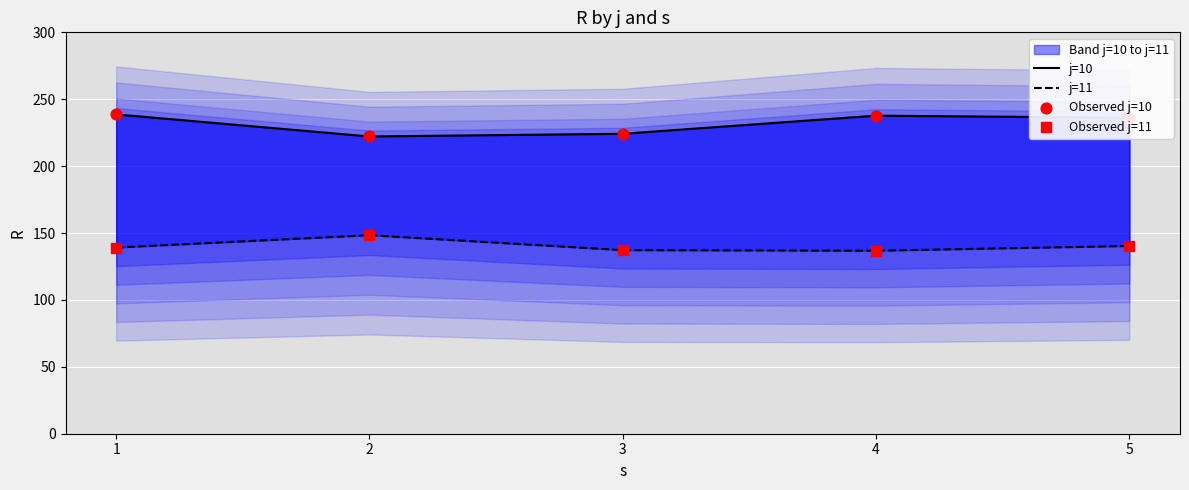

What is the total value across all series at 5?

752.9